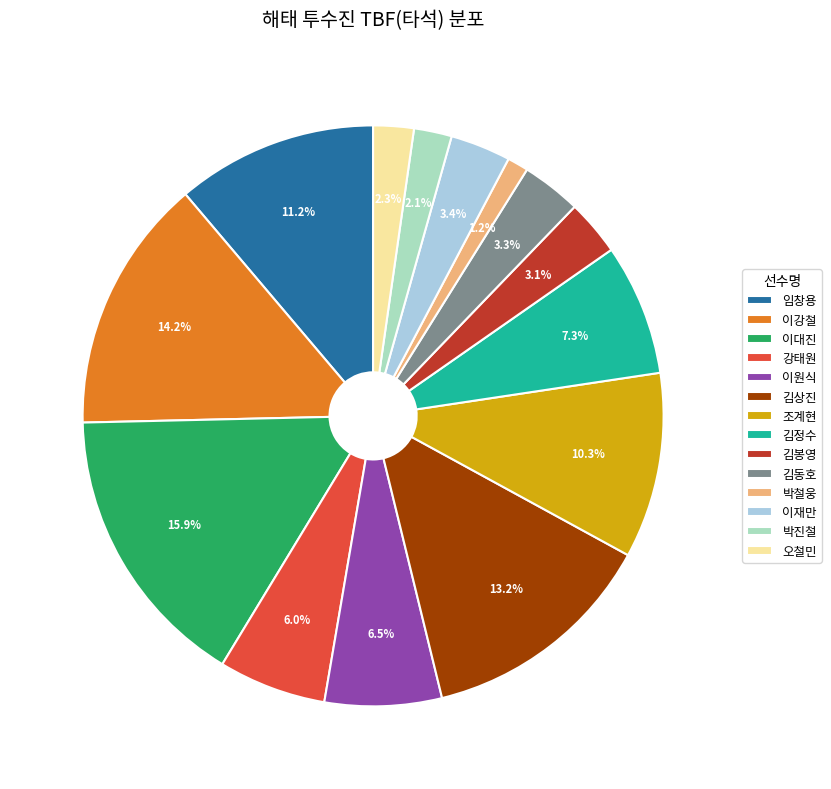

Count the number of slices in the pie.

14